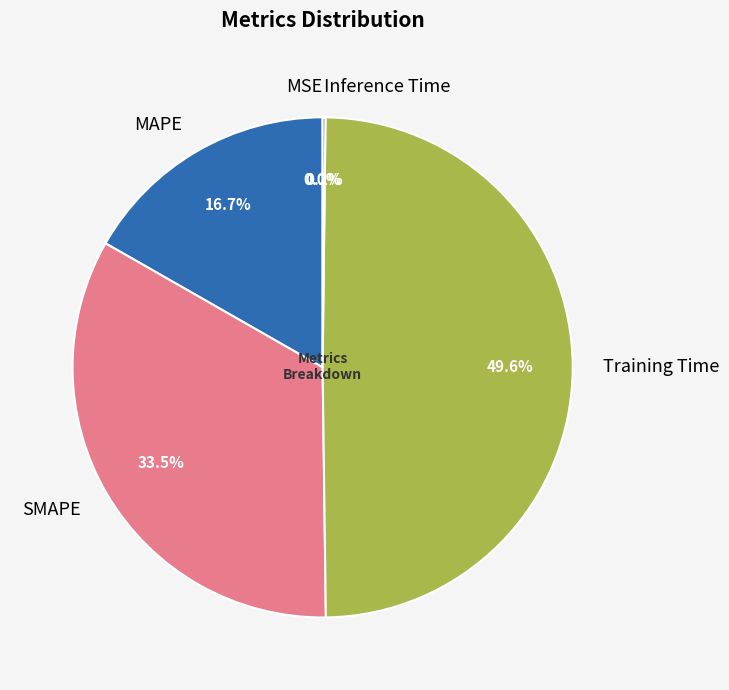

Which has a higher value, Training Time or MAPE?

Training Time